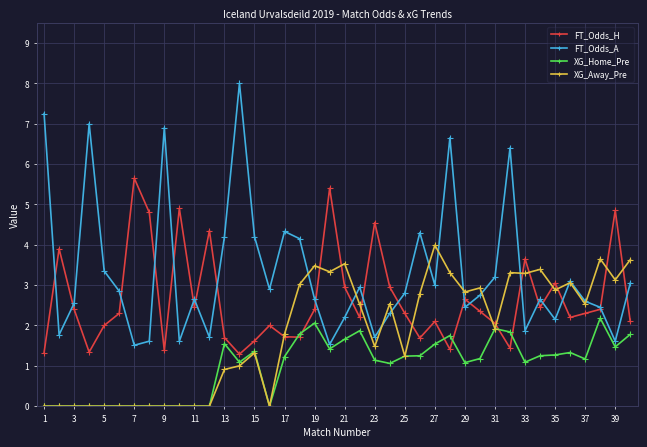

True or false: FT_Odds_A and XG_Home_Pre intersect in this chart.

False